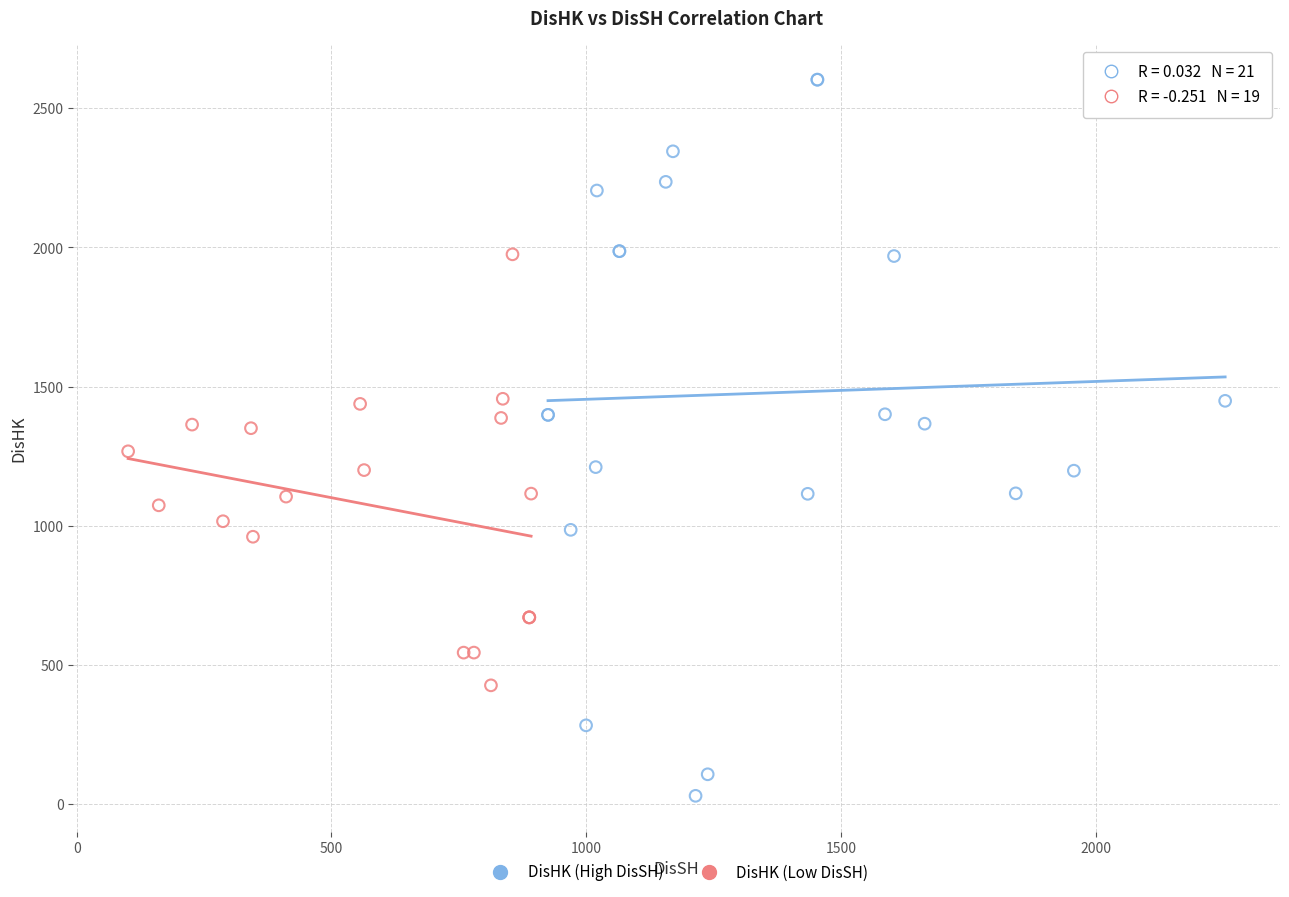

Which series reaches the minimum Y coordinate?

DisHK (High DisSH)